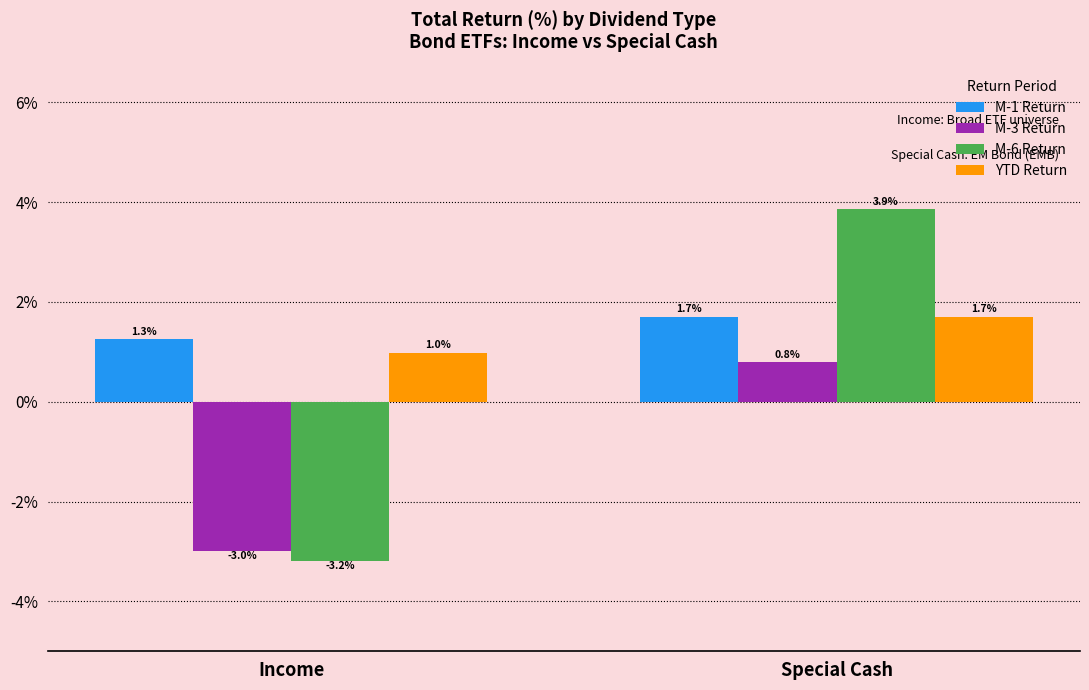

Reading left to right, what are all the values shown in this chart?

M-1 Return: Income=1.3	Special Cash=1.7
M-3 Return: Income=-3.0	Special Cash=0.8
M-6 Return: Income=-3.2	Special Cash=3.9
YTD Return: Income=1.0	Special Cash=1.7